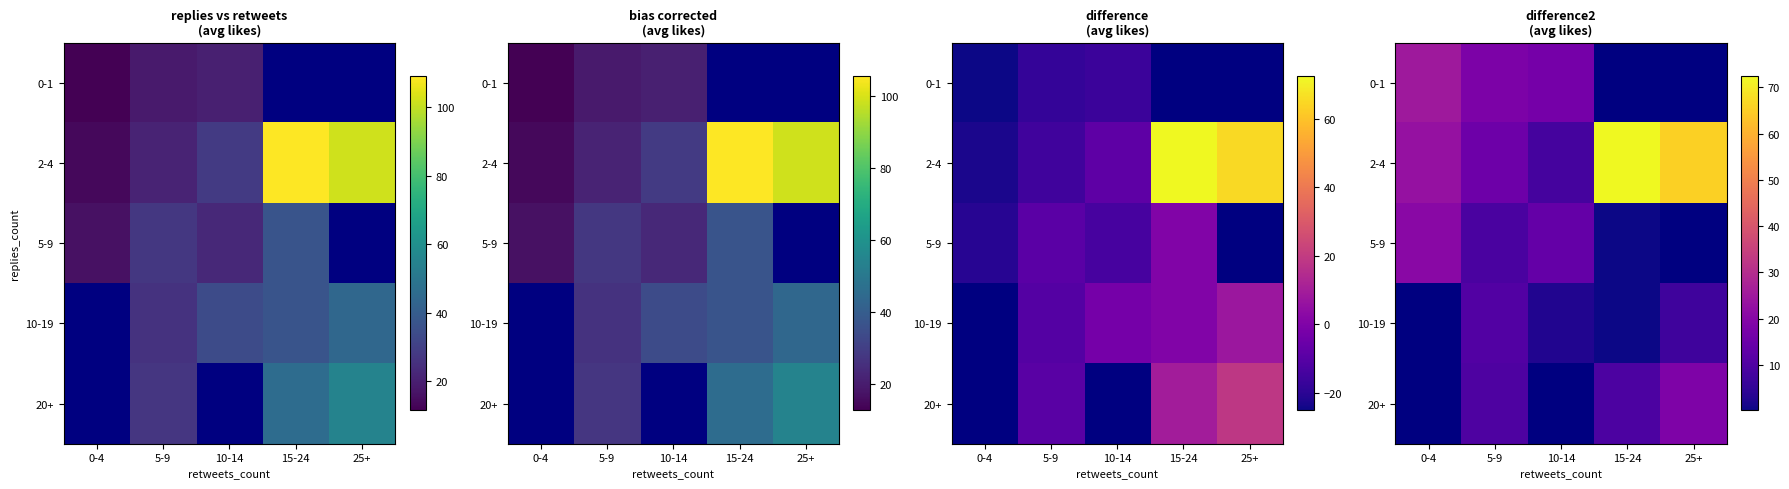

Where is 0-1 nearest to the value 20?

5-9